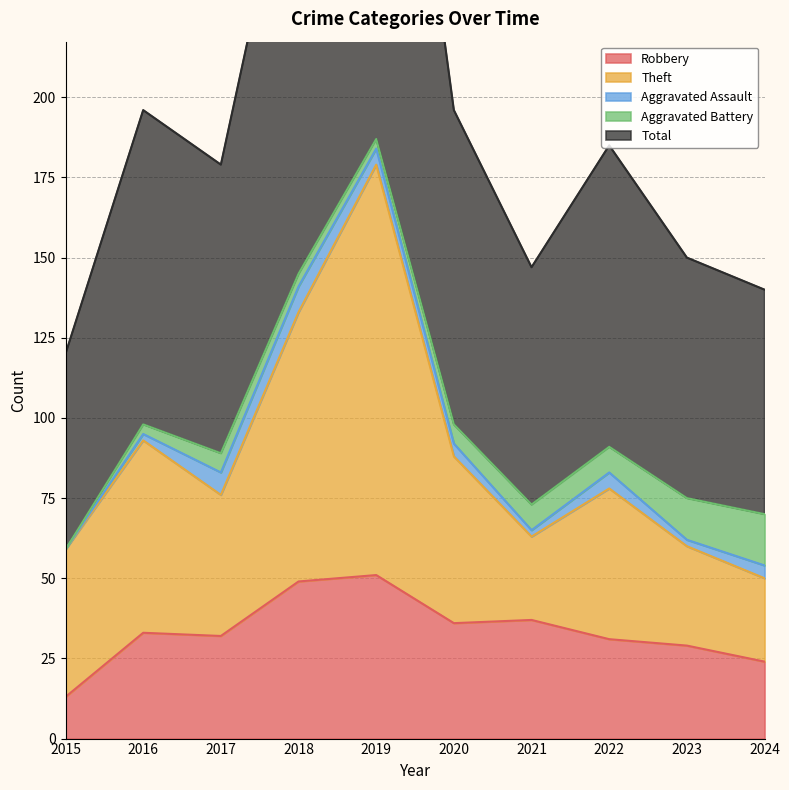

Which series has the largest total across all categories?

Total